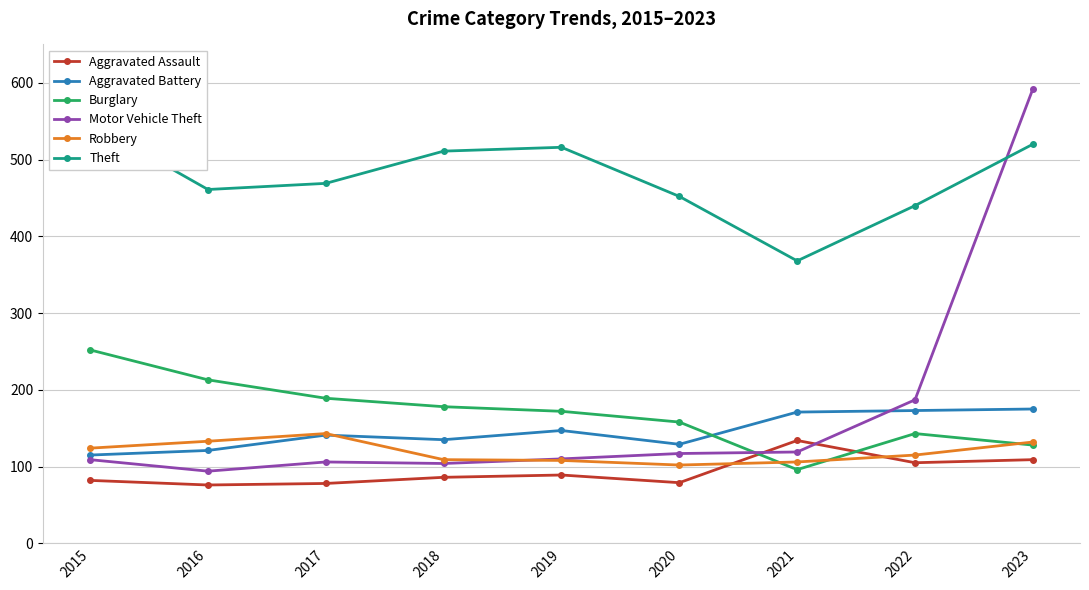

How many interior local peaks does the Aggravated Battery series have?

2